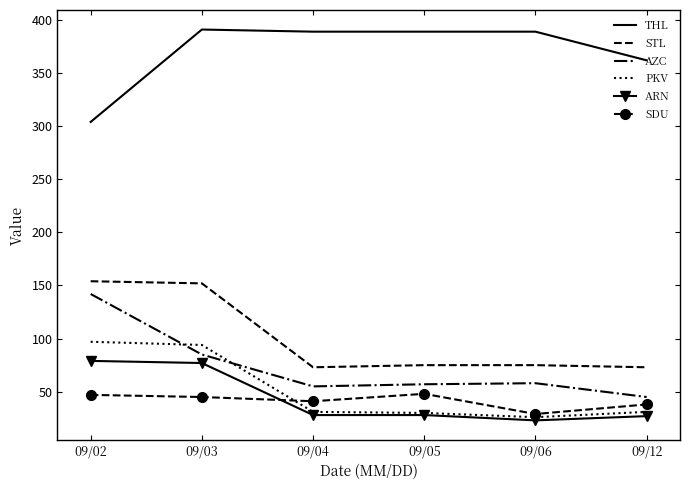

What is the lowest value of the PKV series?

26